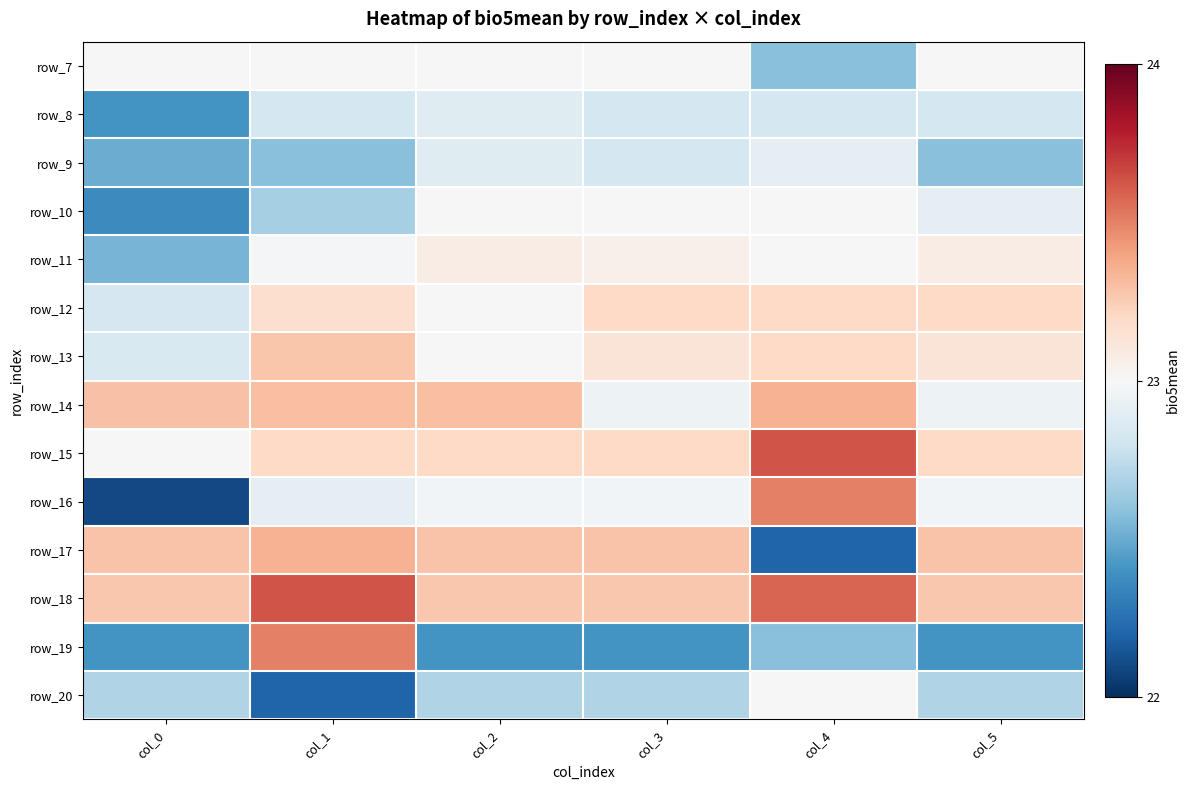

Which label corresponds to the smallest value in the chart?

col_0